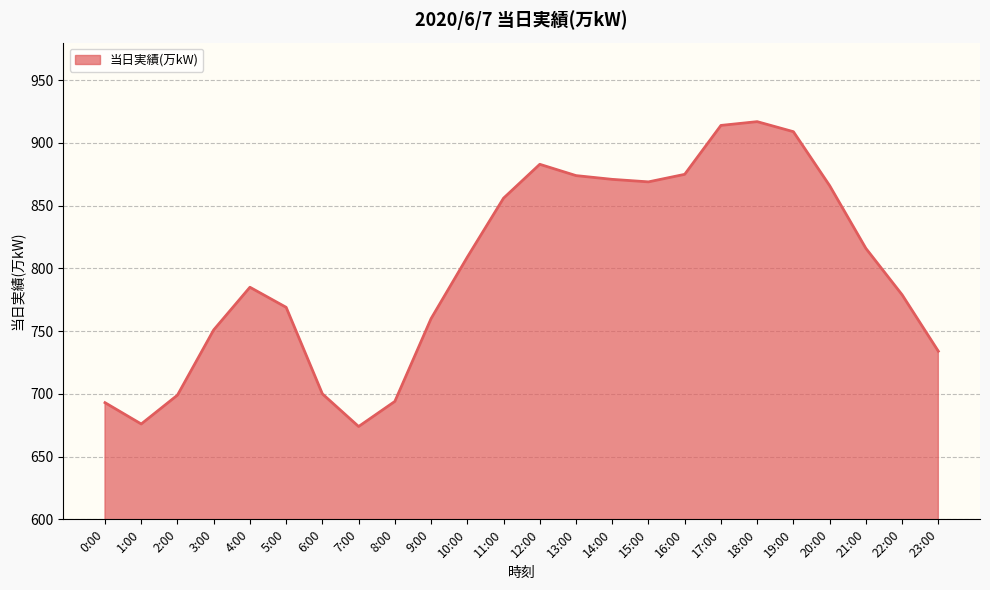

Does the chart have visible grid lines?

Yes